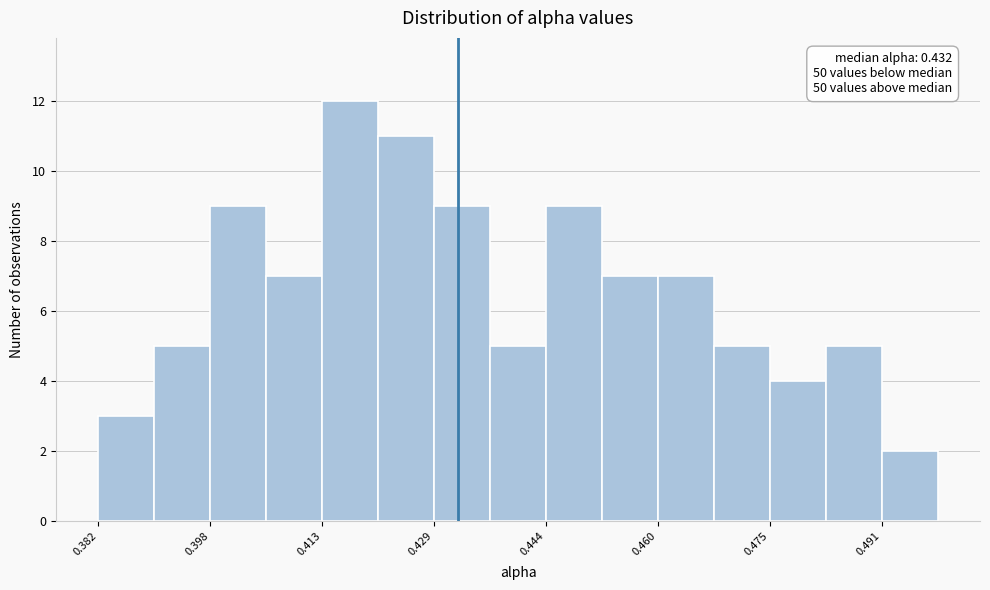

Read against the x-axis, roughly where is the centre of the tallest bar?

0.418